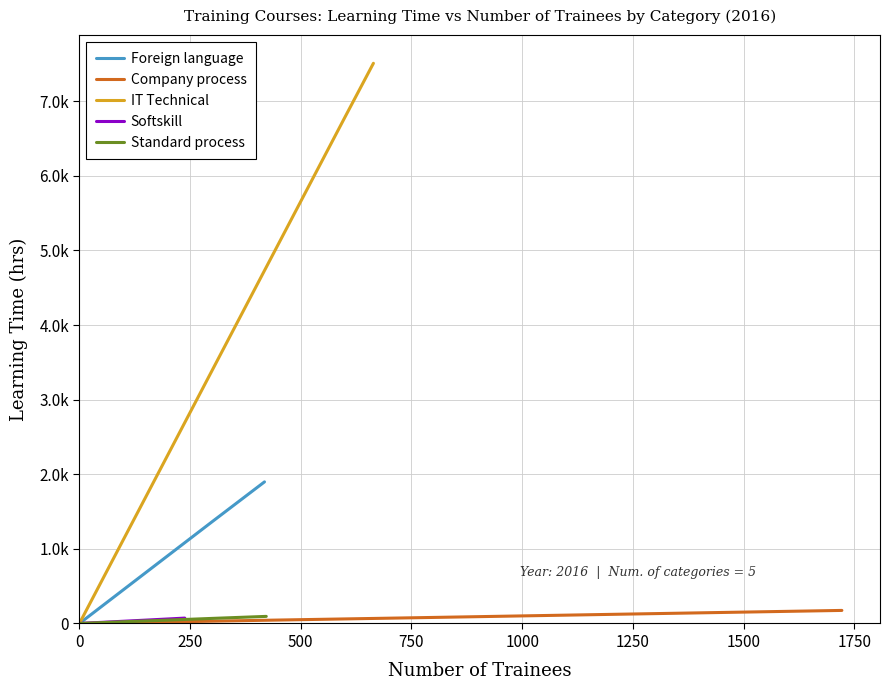

At how many categories does at least one series exceed 4682?

1